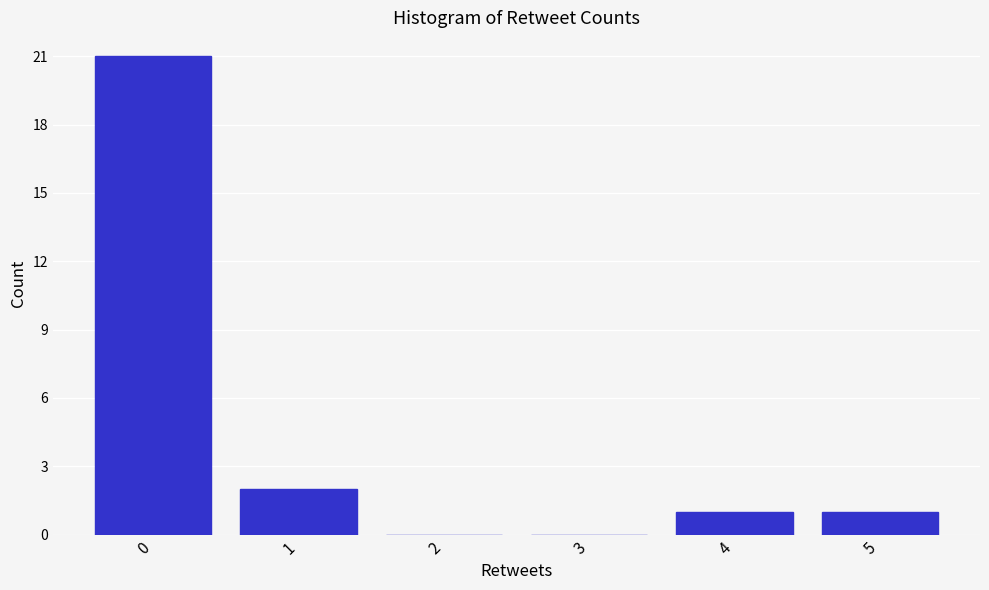

Reading left to right, transcribe all the data shown in this chart.

0=21	1=2	2=0	3=0	4=1	5=1